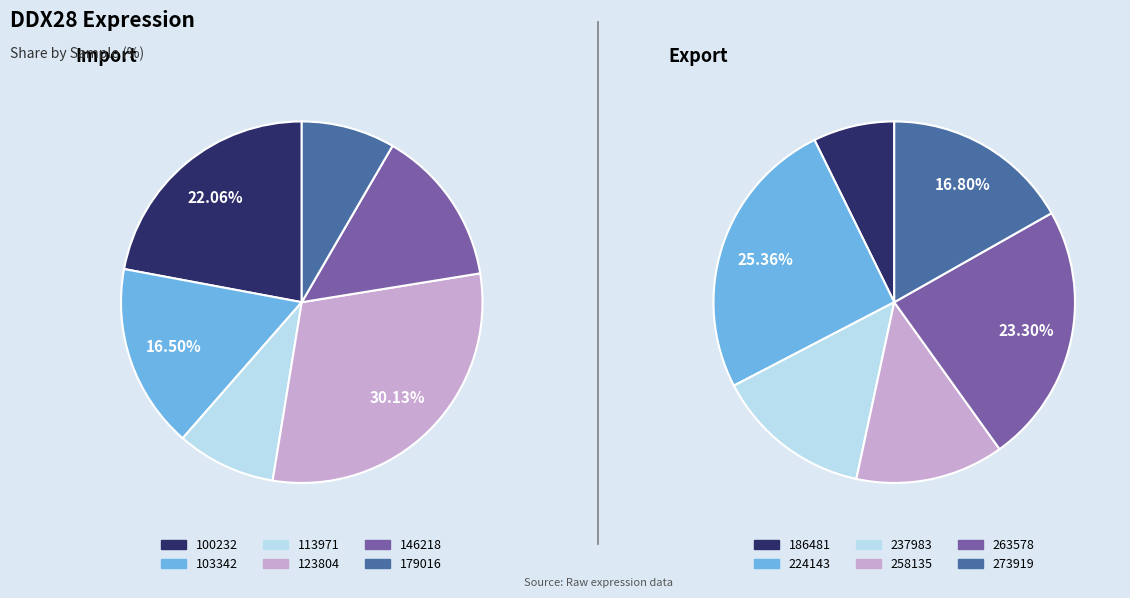

Count the number of slices in the pie.

12